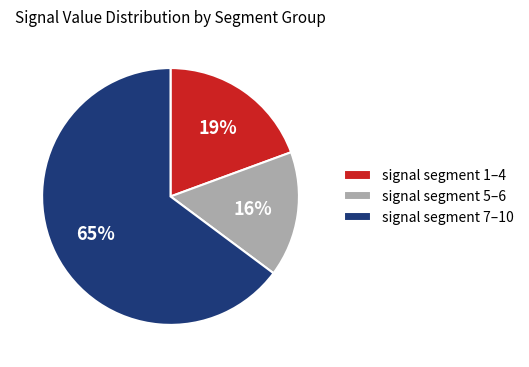

What is the smallest slice in the pie chart?

signal segment 5–6